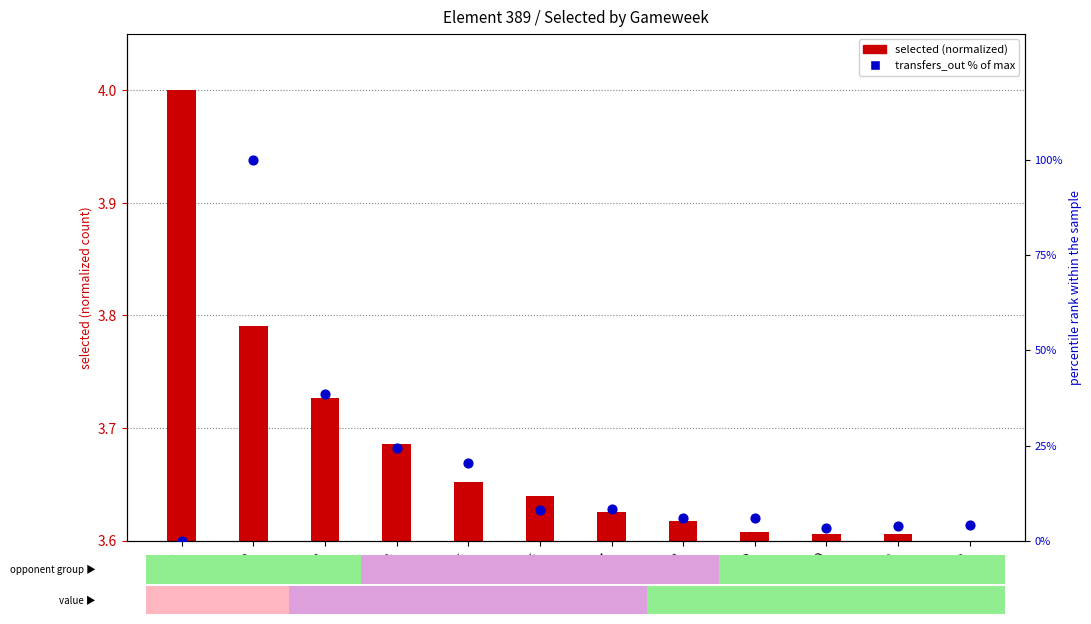

Which series has the largest Y range (max minus min)?

transfers_out % of max